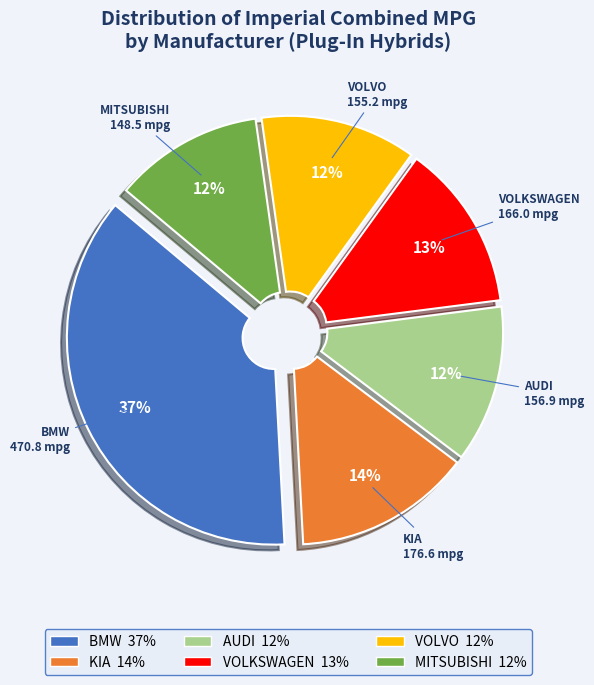

True or false: MITSUBISHI accounts for 22% of the total.

False